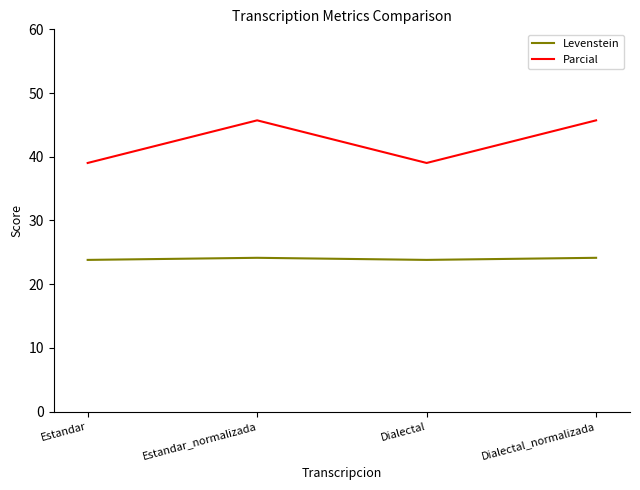

What is the total value across all series at Dialectal?

62.8